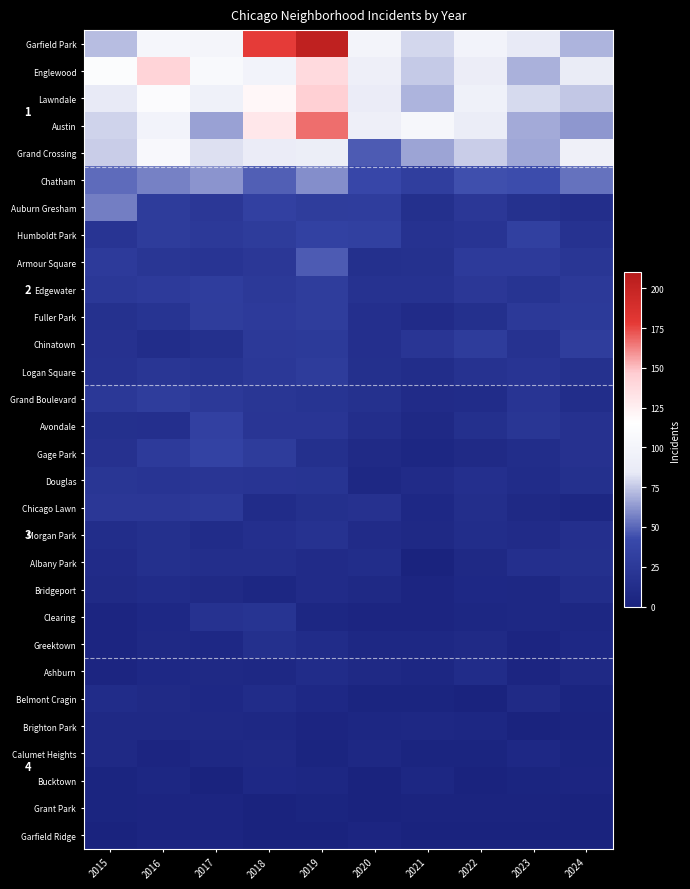

The value of Morgan Park at 2018 is 14. True or false?

True